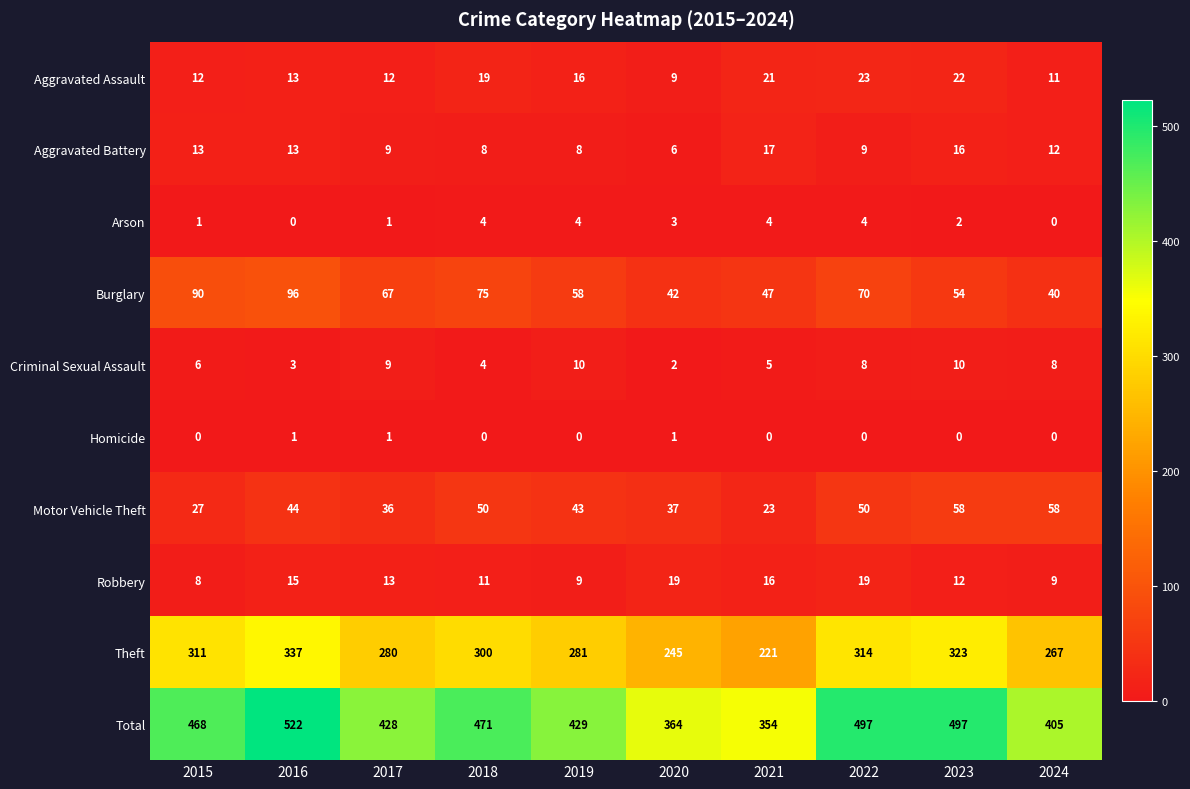

Which series has the widest spread of values?

Total